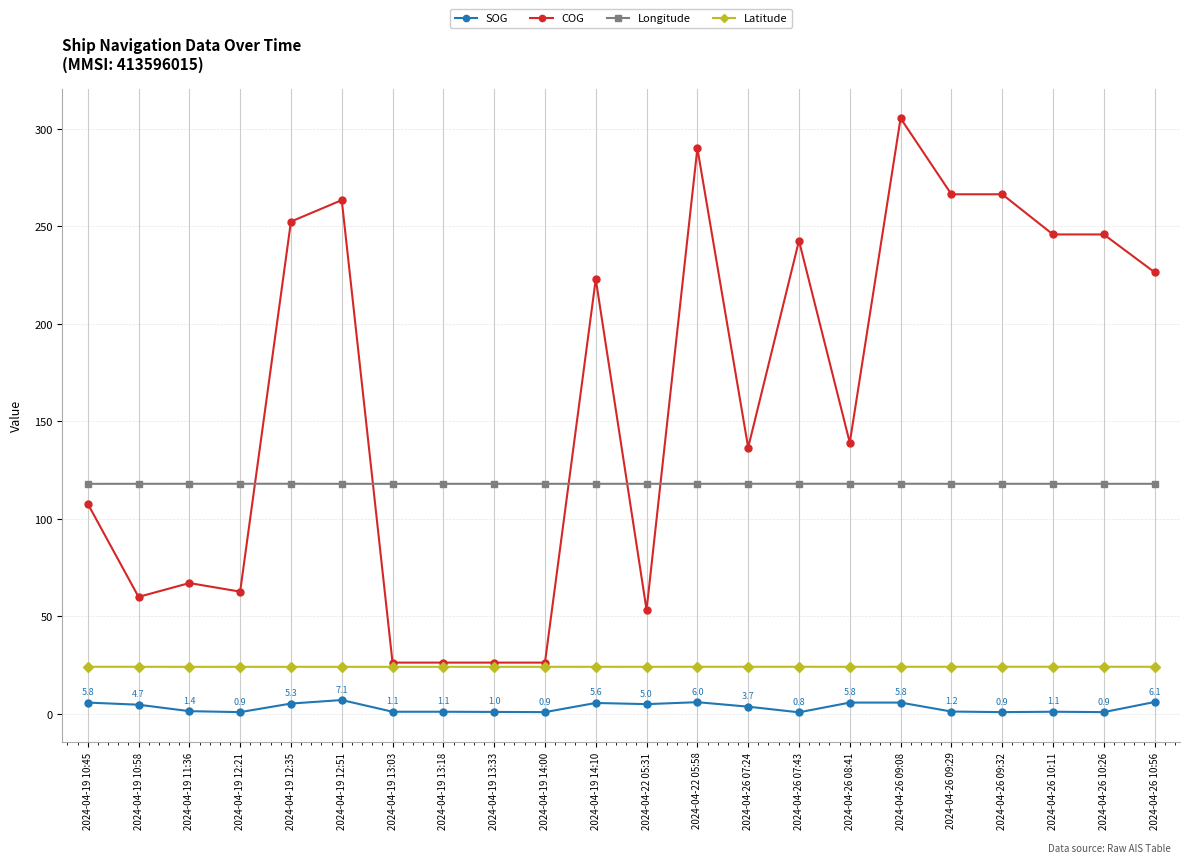

Which series has the largest total across all categories?

COG